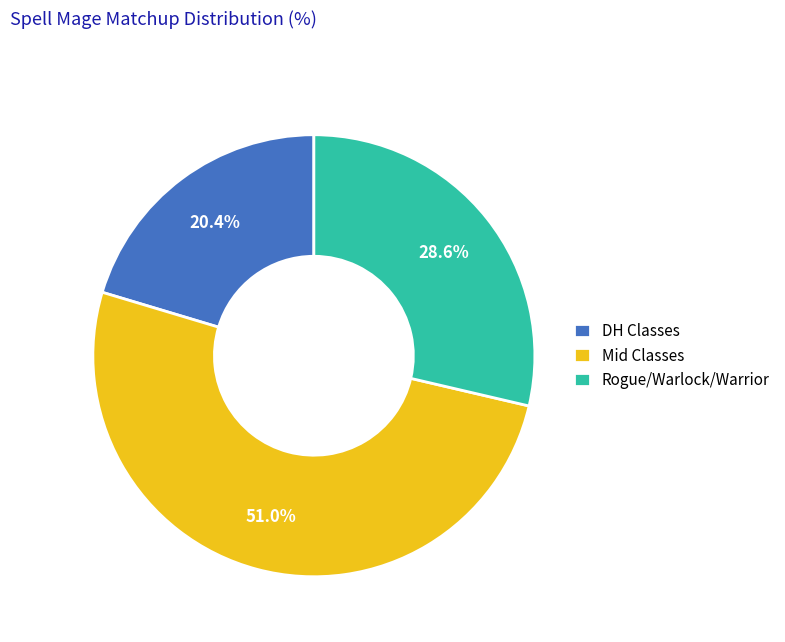

Rank the categories by value from highest to lowest.

Mid Classes, Rogue/Warlock/Warrior, DH Classes